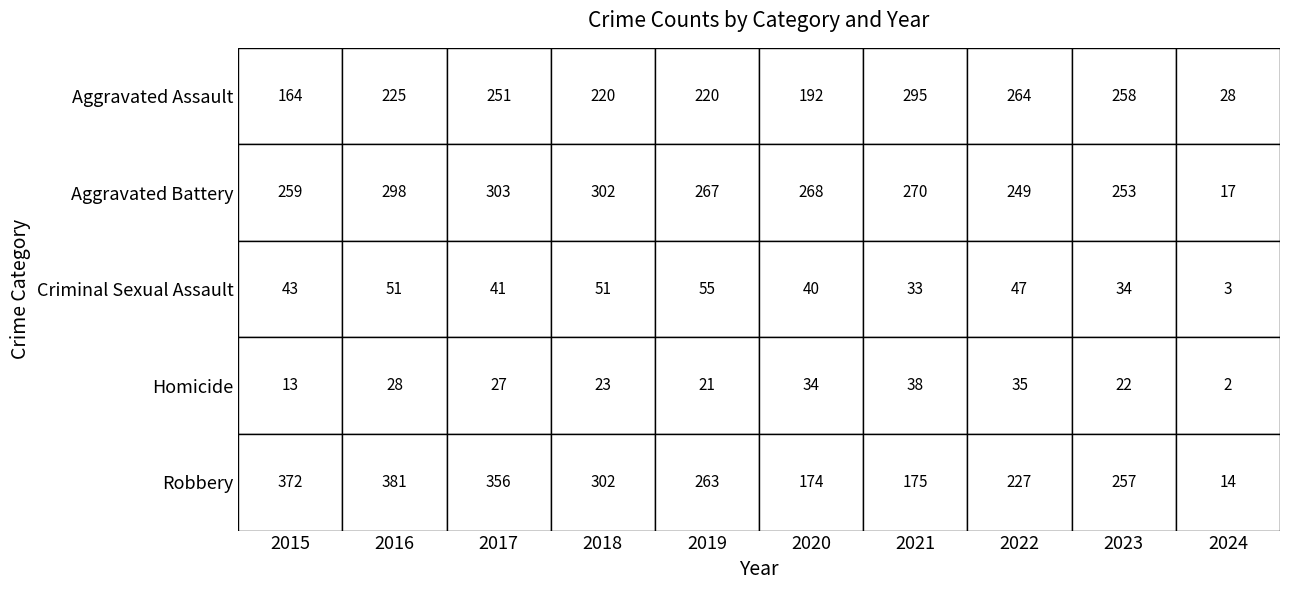

Is the value of Robbery at 2024 greater than the value of Aggravated Battery at 2021?

No